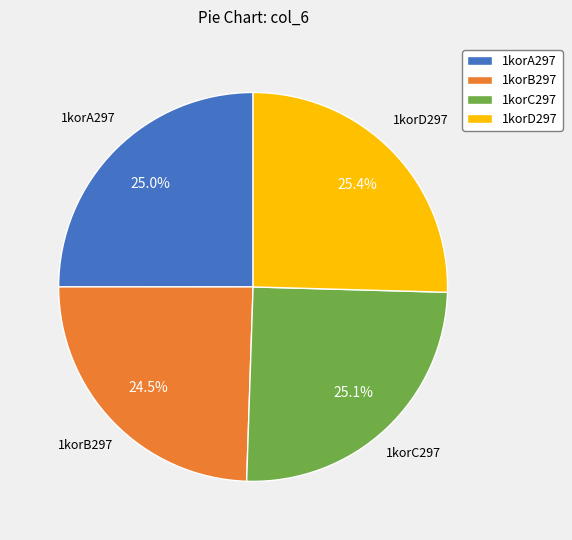

Does 1korA297 represent more than half of the total?

No